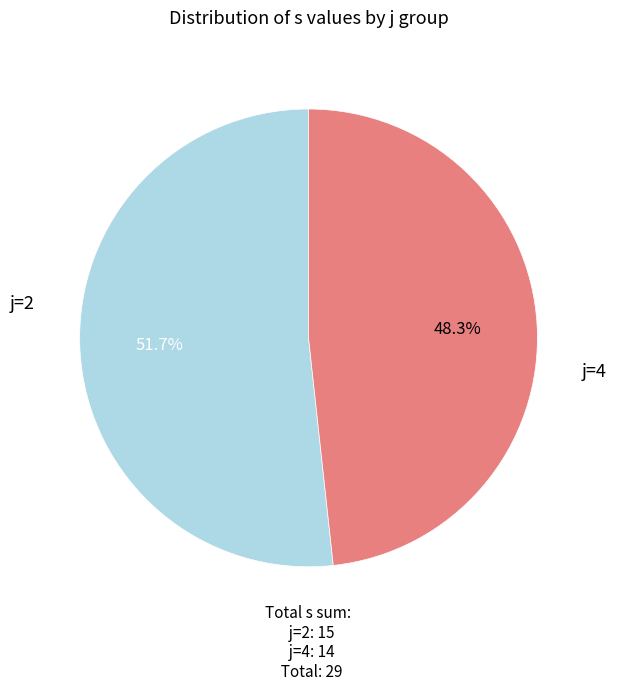

Does any single category account for the majority?

Yes